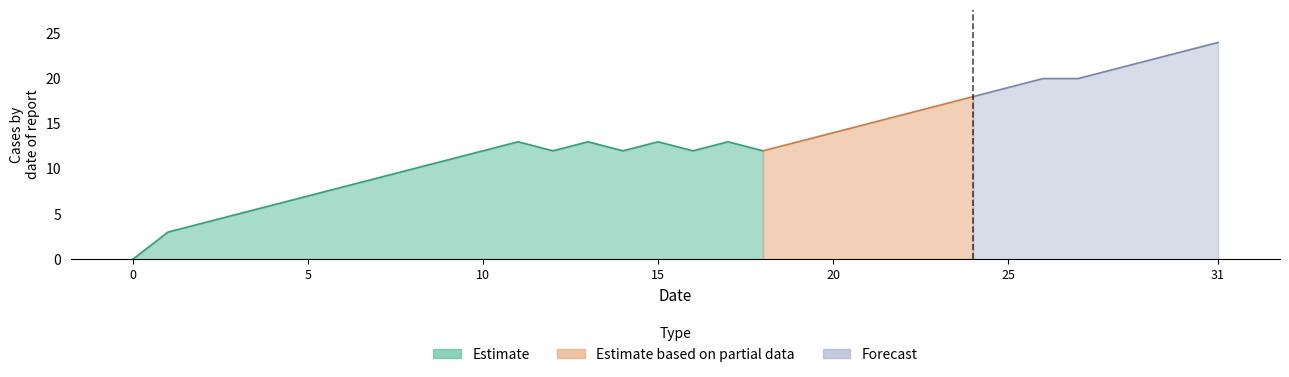

At which category is the sum across all series the highest?

24